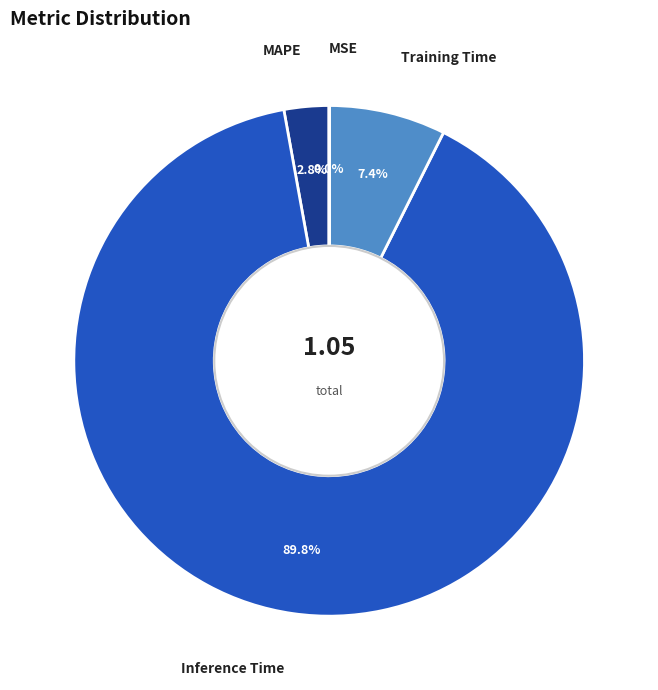

To the nearest percent, what is the difference between the MAPE and Training Time slice percentages?

5%